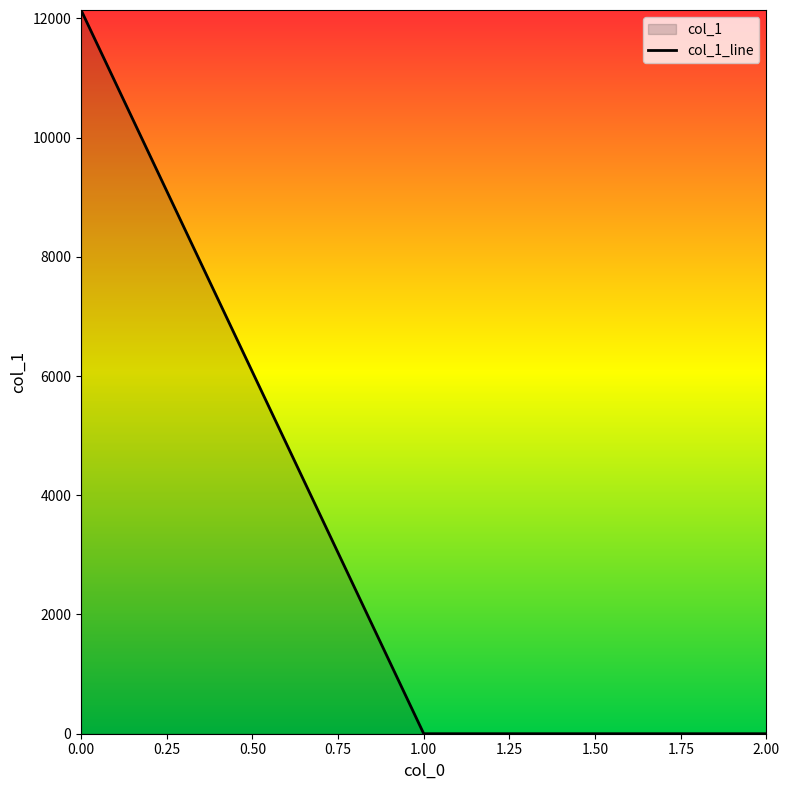

Is it true that the value at 1 is 0.1?

False